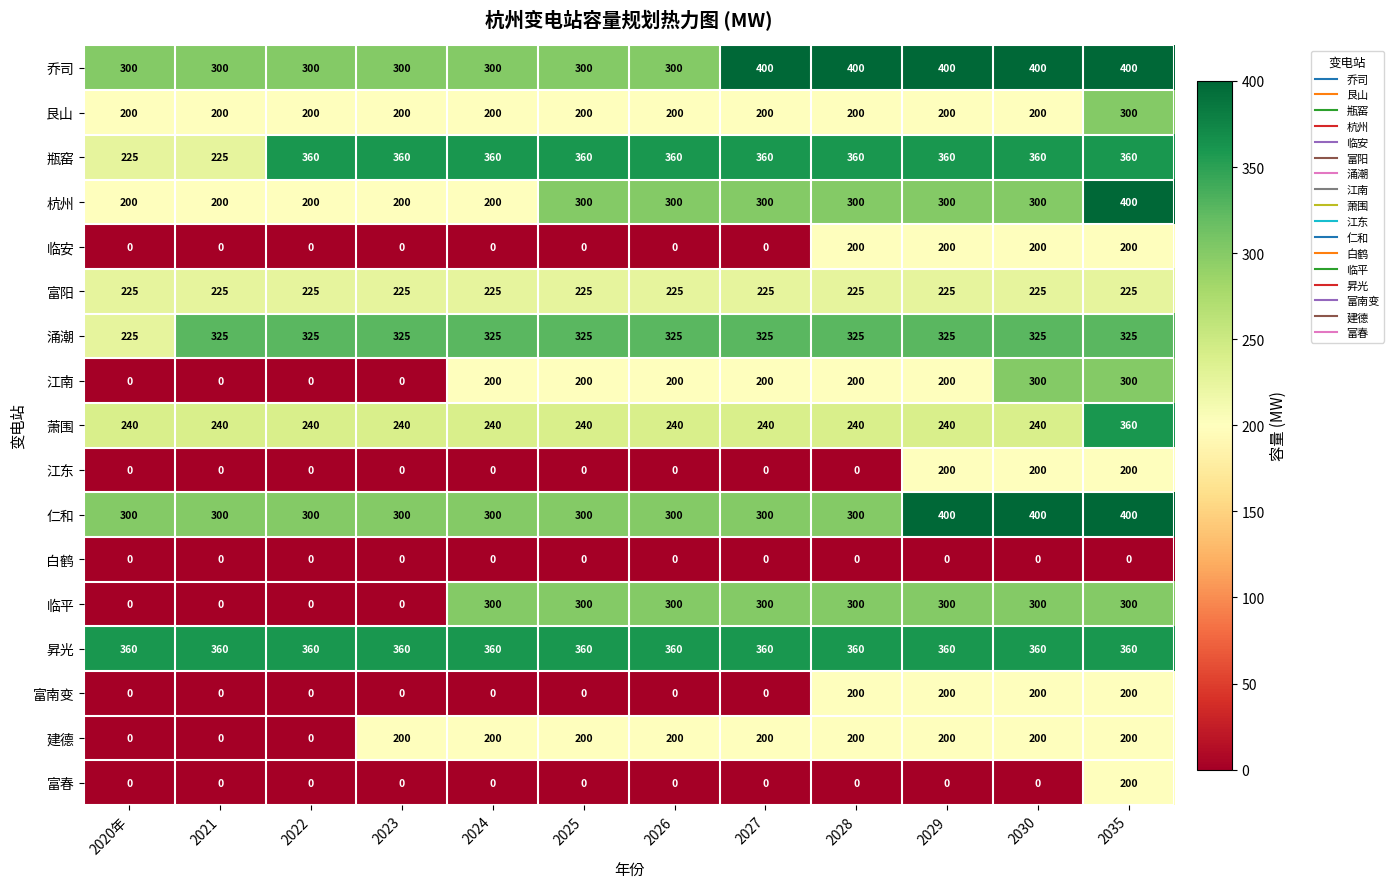

At which category is the sum across all series the highest?

2035